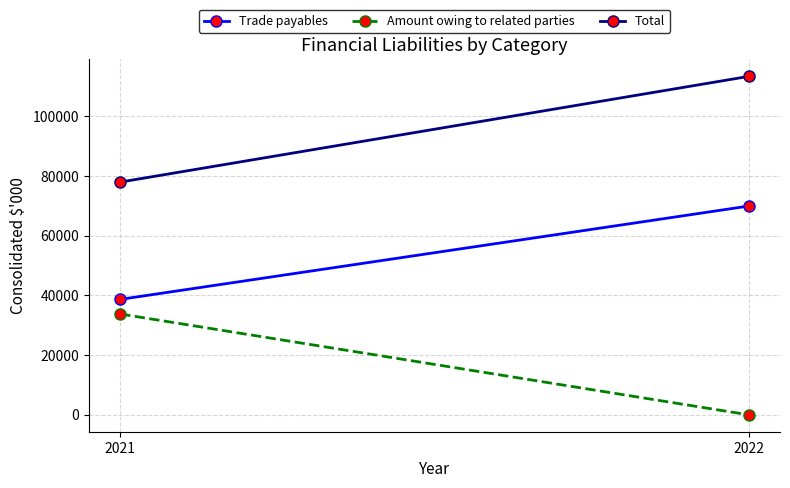

What is the average value of the Total series?

95678